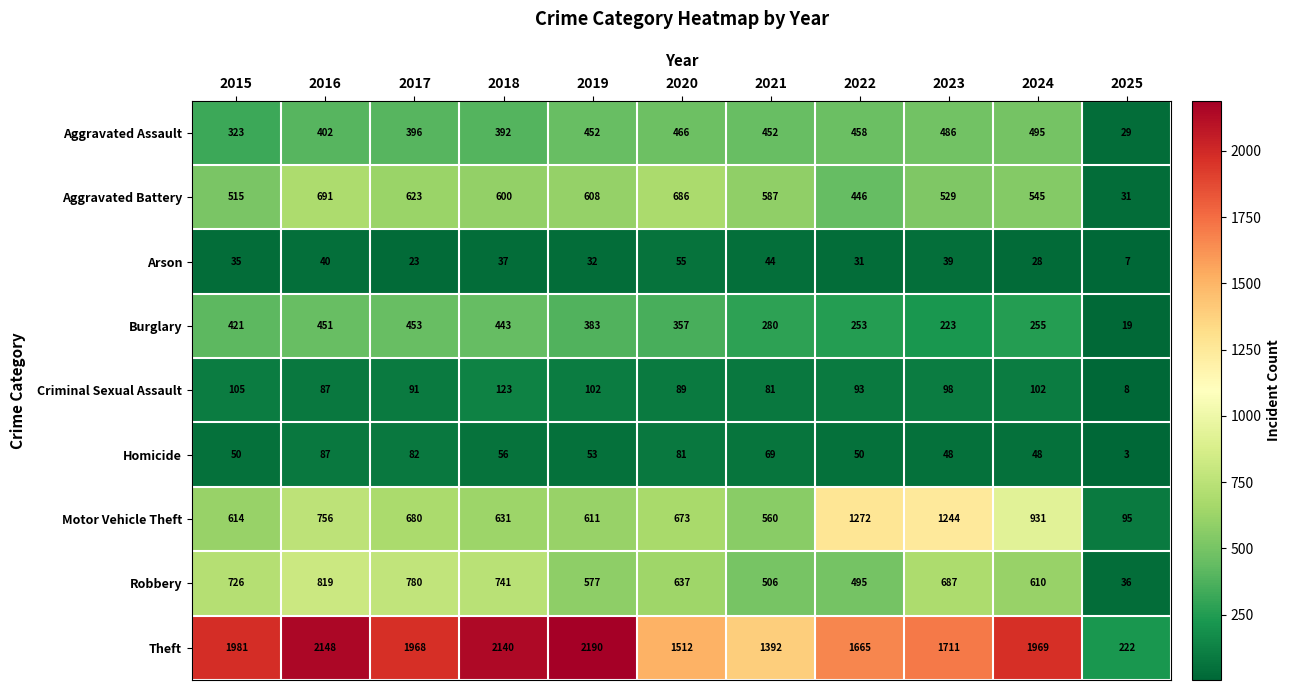

Which series has the largest total across all categories?

Theft